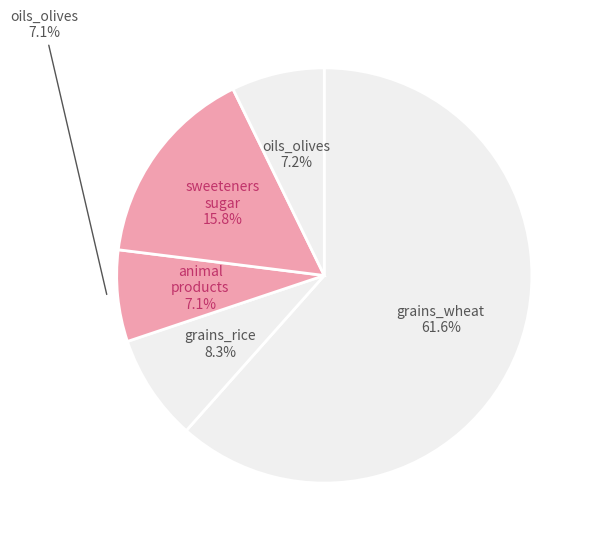

Combined, do grains_wheat and sweeteners_sugar account for over 50%?

Yes